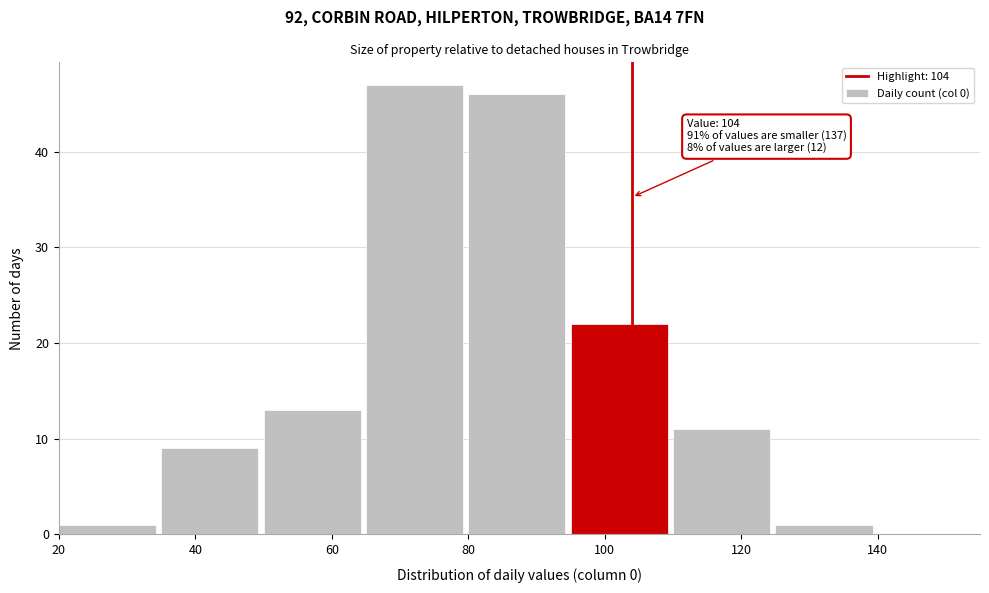

Which range on the x-axis has the tallest bar?

65 to 80